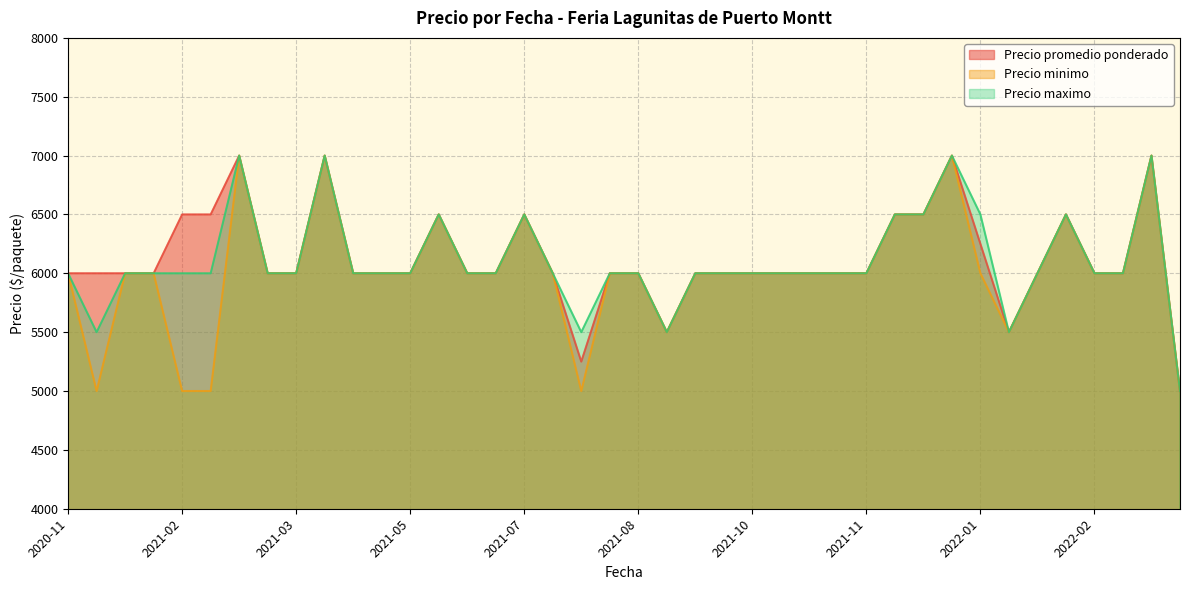

True or false: Precio minimo has a value of 6000 at 2021-10.

True